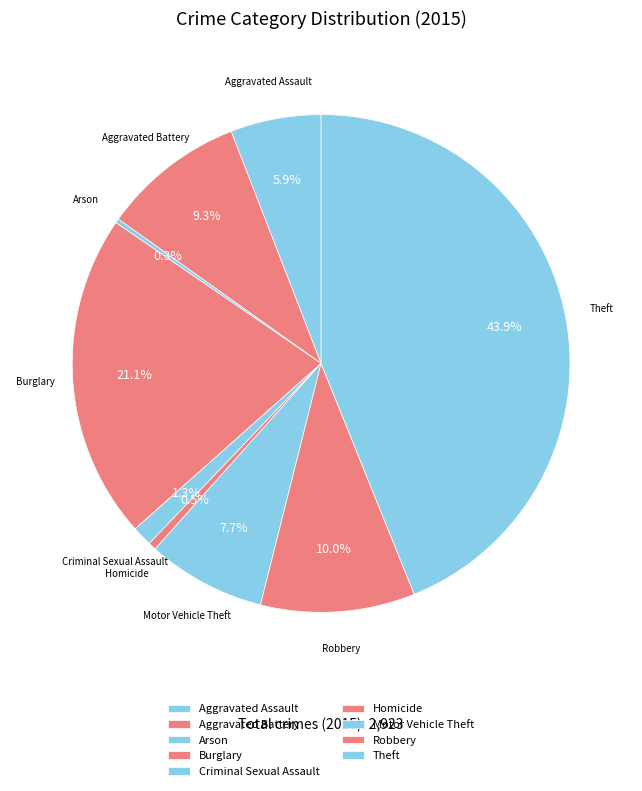

What is the ratio of the value at Motor Vehicle Theft to the value at Burglary?

0.4